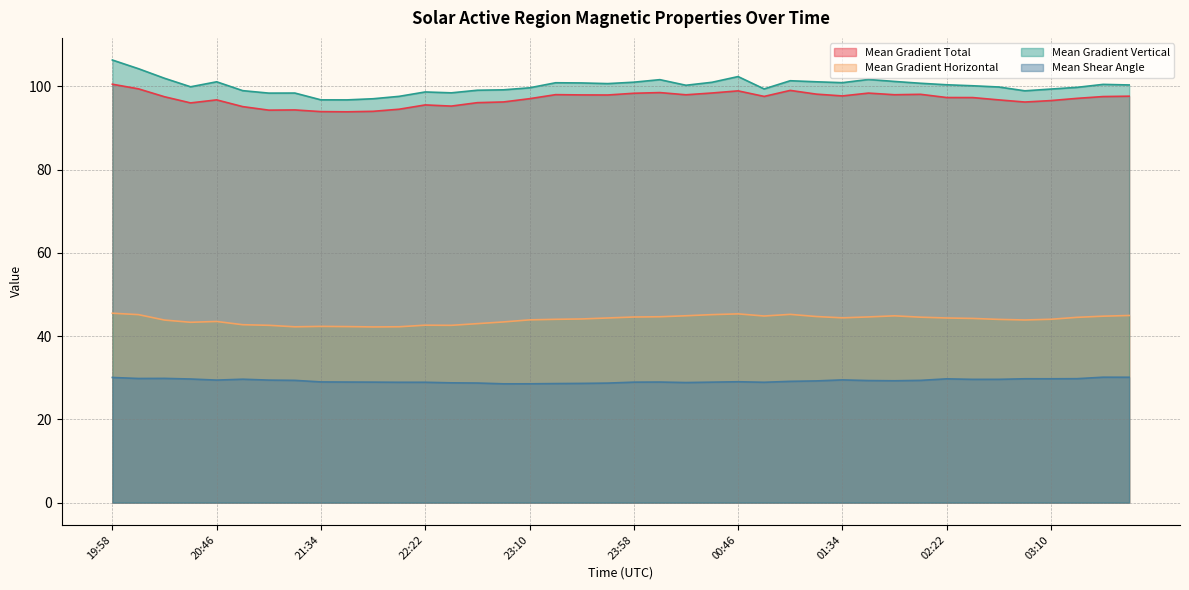

Which label corresponds to the smallest value in the chart?

22:58